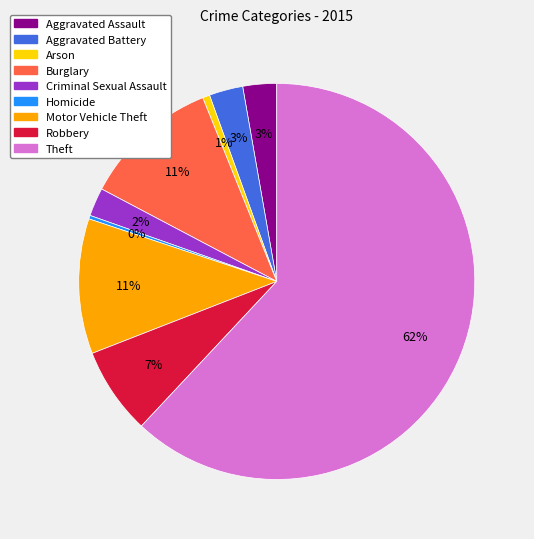

What is the largest slice in the pie chart?

Theft